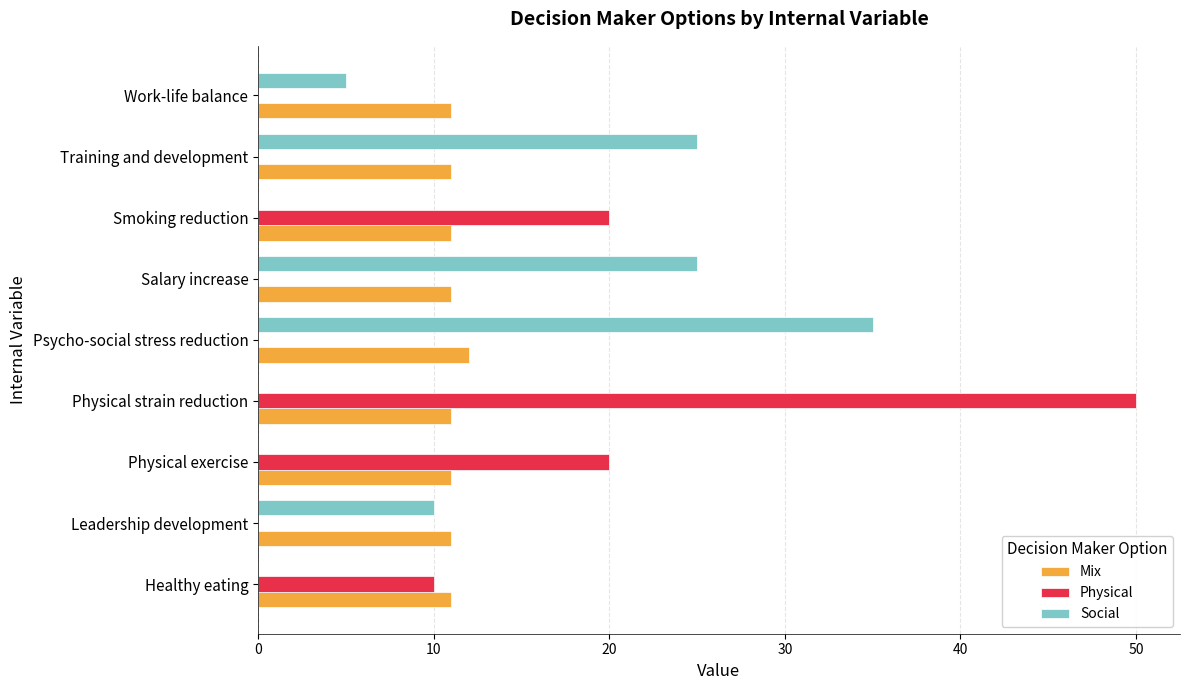

True or false: Social has a value of 5 at Work-life balance.

True